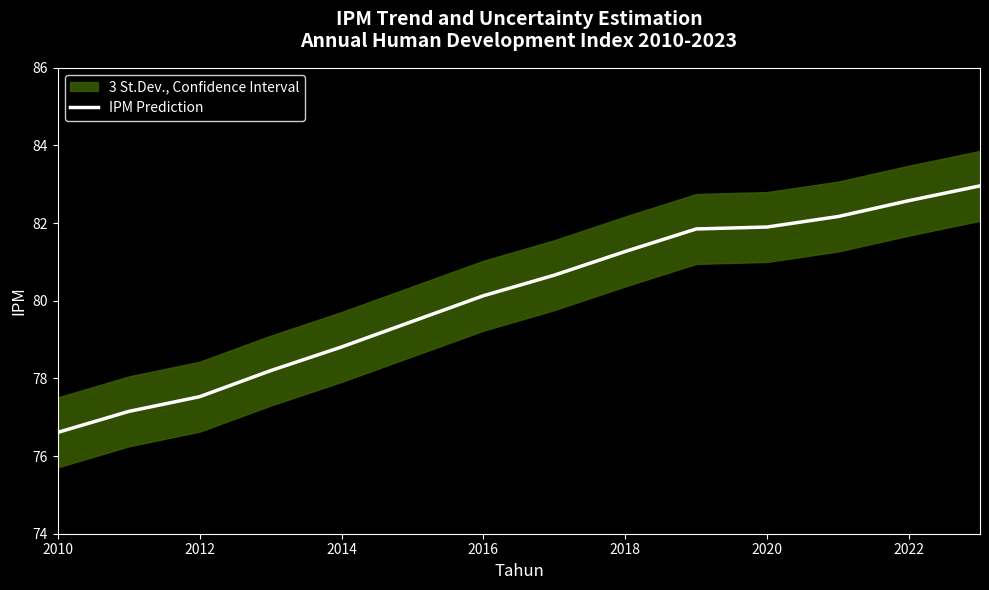

The IPM Prediction series shows 47.0 at 2022. True or false?

False